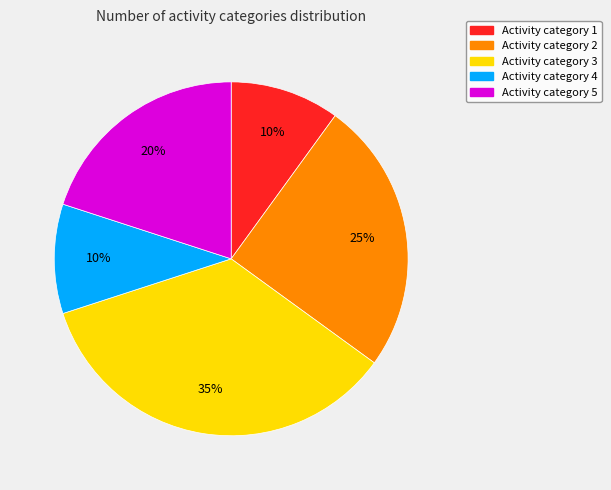

To the nearest percent, what is the difference between the largest and smallest slice percentages?

25%